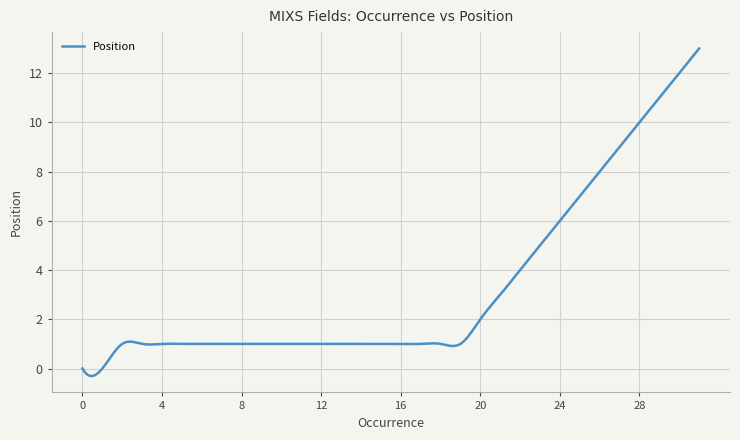

What is the difference between the maximum and minimum values?

13.3